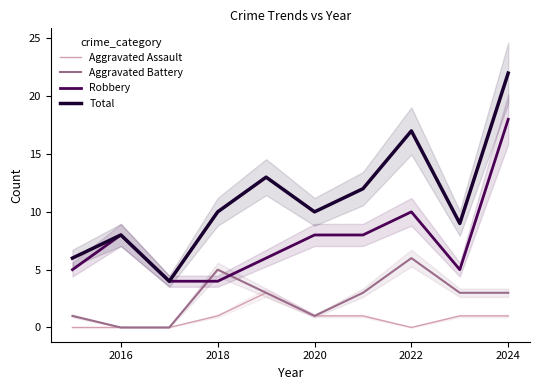

At which label is Robbery closest to 11?

2022